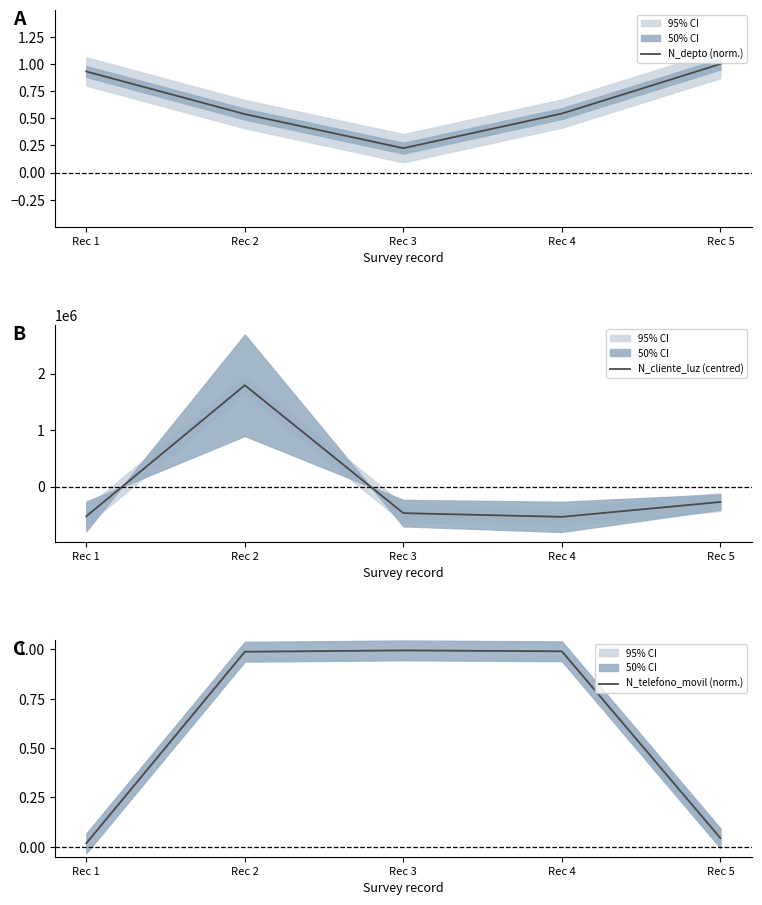

True or false: N_depto (norm.) has a value of 0.2 at Rec 3.

True